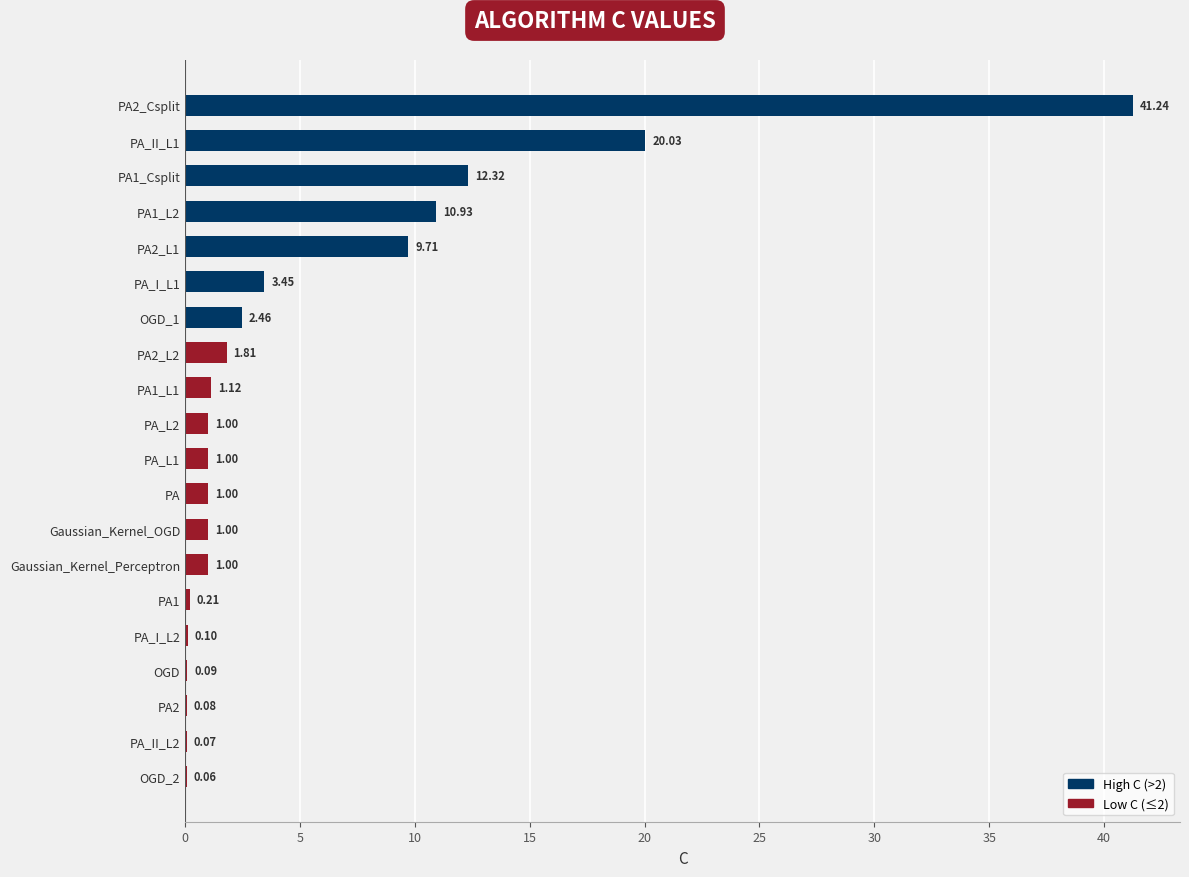

What is the ratio of the value at Gaussian_Kernel_Perceptron to the value at PA1_L1?

0.9